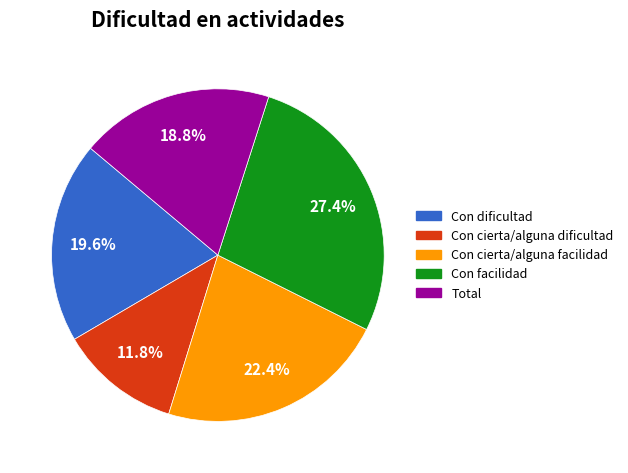

Do Con dificultad and Con cierta/alguna facilidad together represent more than half of the pie?

No